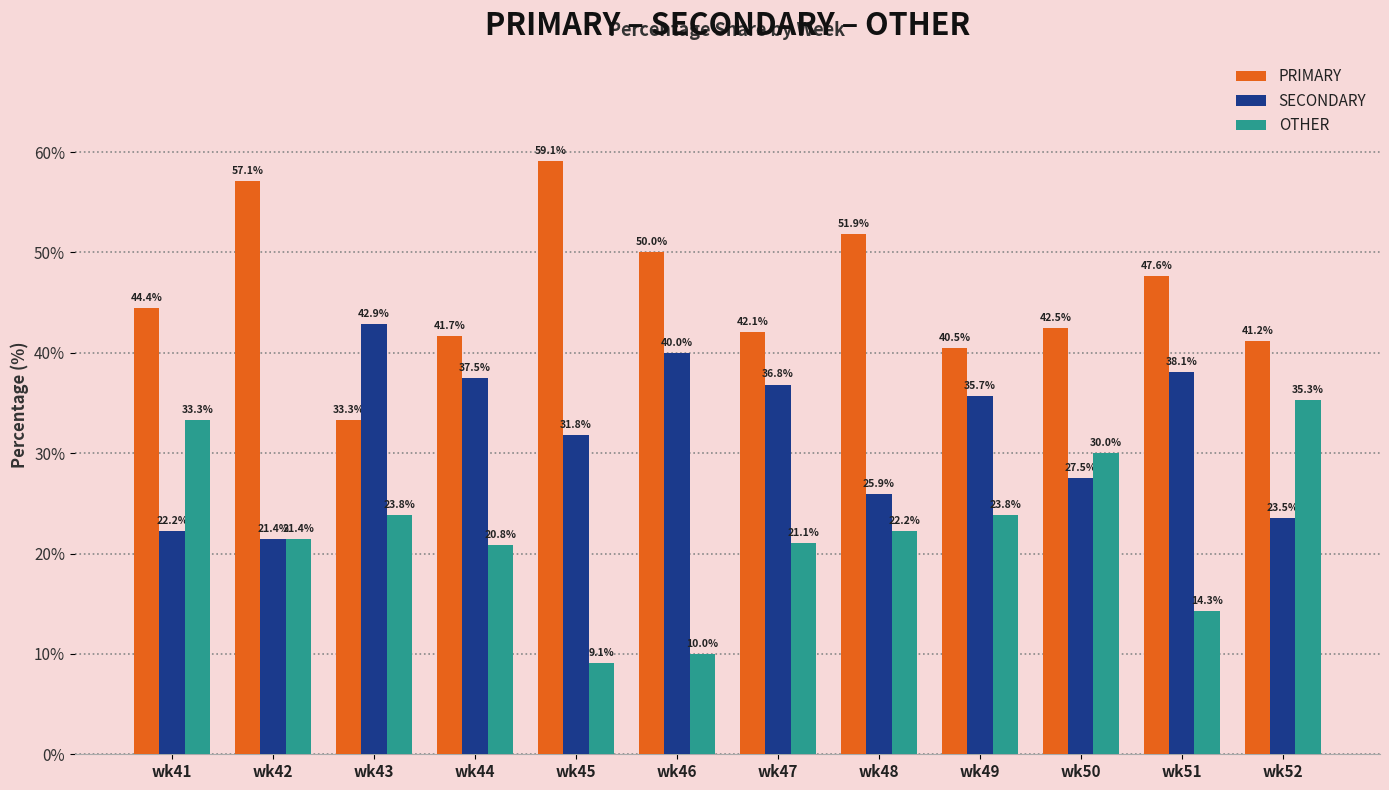

Is the value of SECONDARY at wk50 greater than the value of PRIMARY at wk43?

No